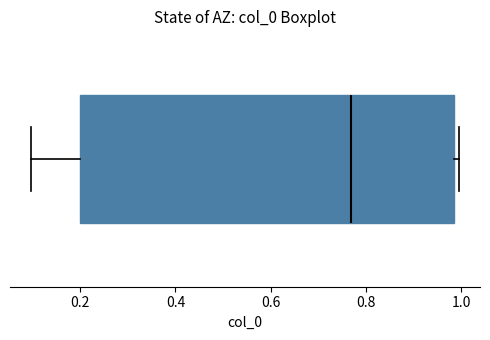

Where does the left whisker of the box end on the x-axis? The values are not printed on the chart, so give them approximately, as read against the axis.

0.10